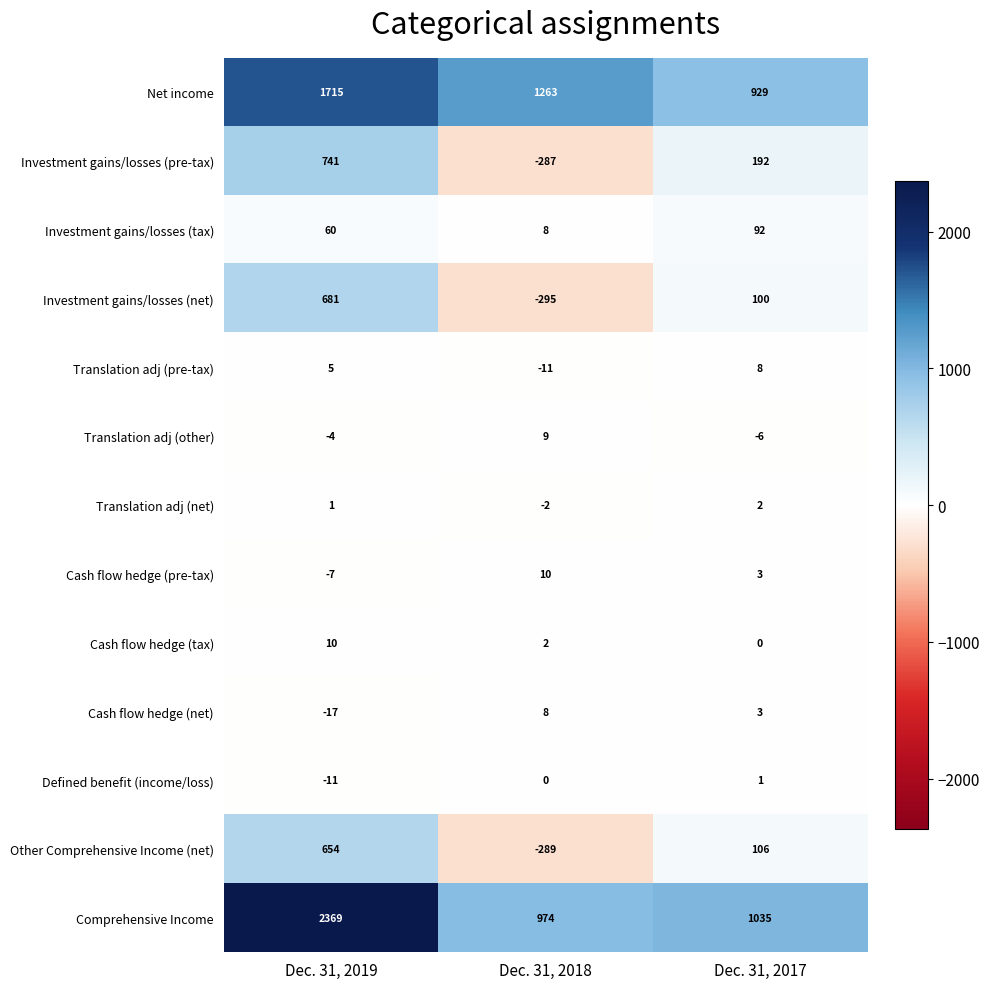

What is the minimum value shown in the chart?

-295